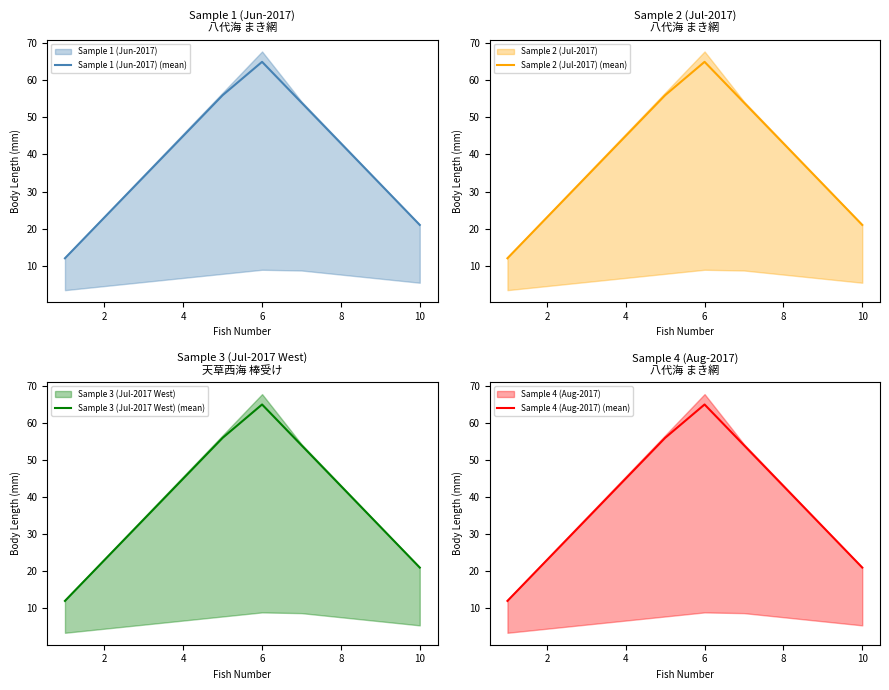

Does the chart have visible grid lines?

No